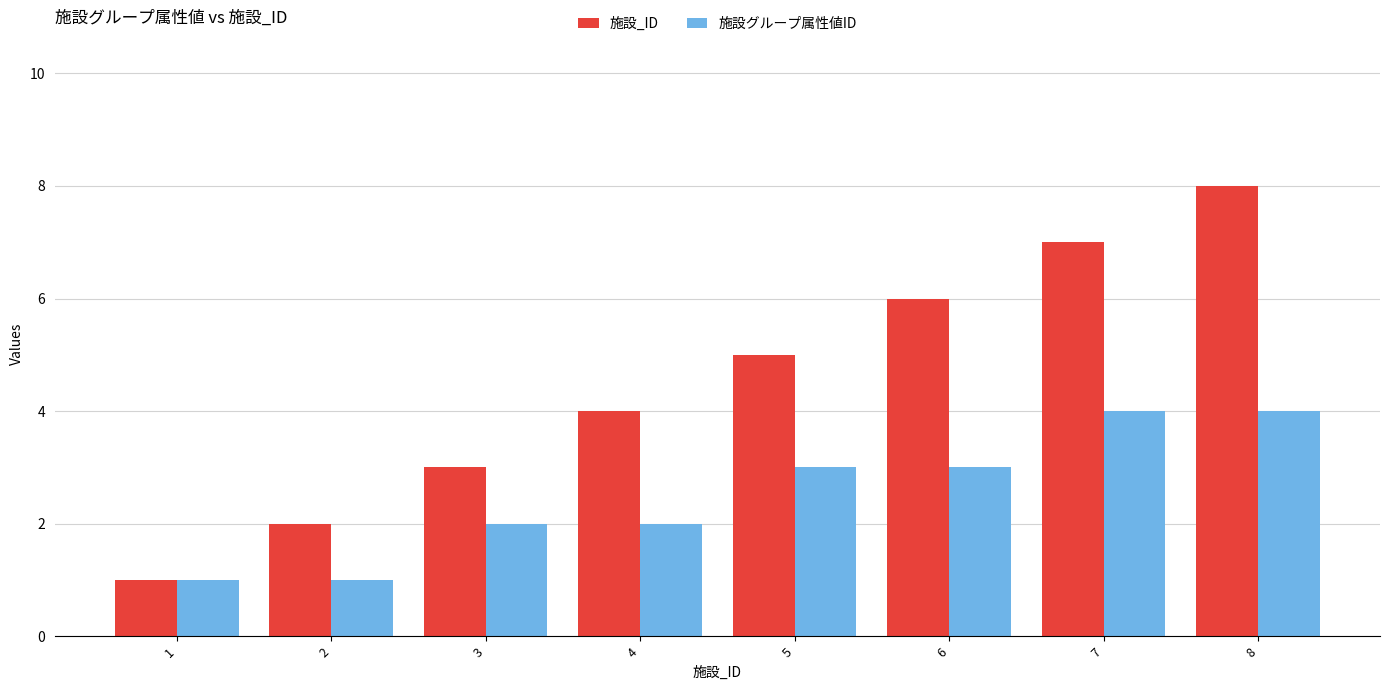

How many bars are there in total?

16